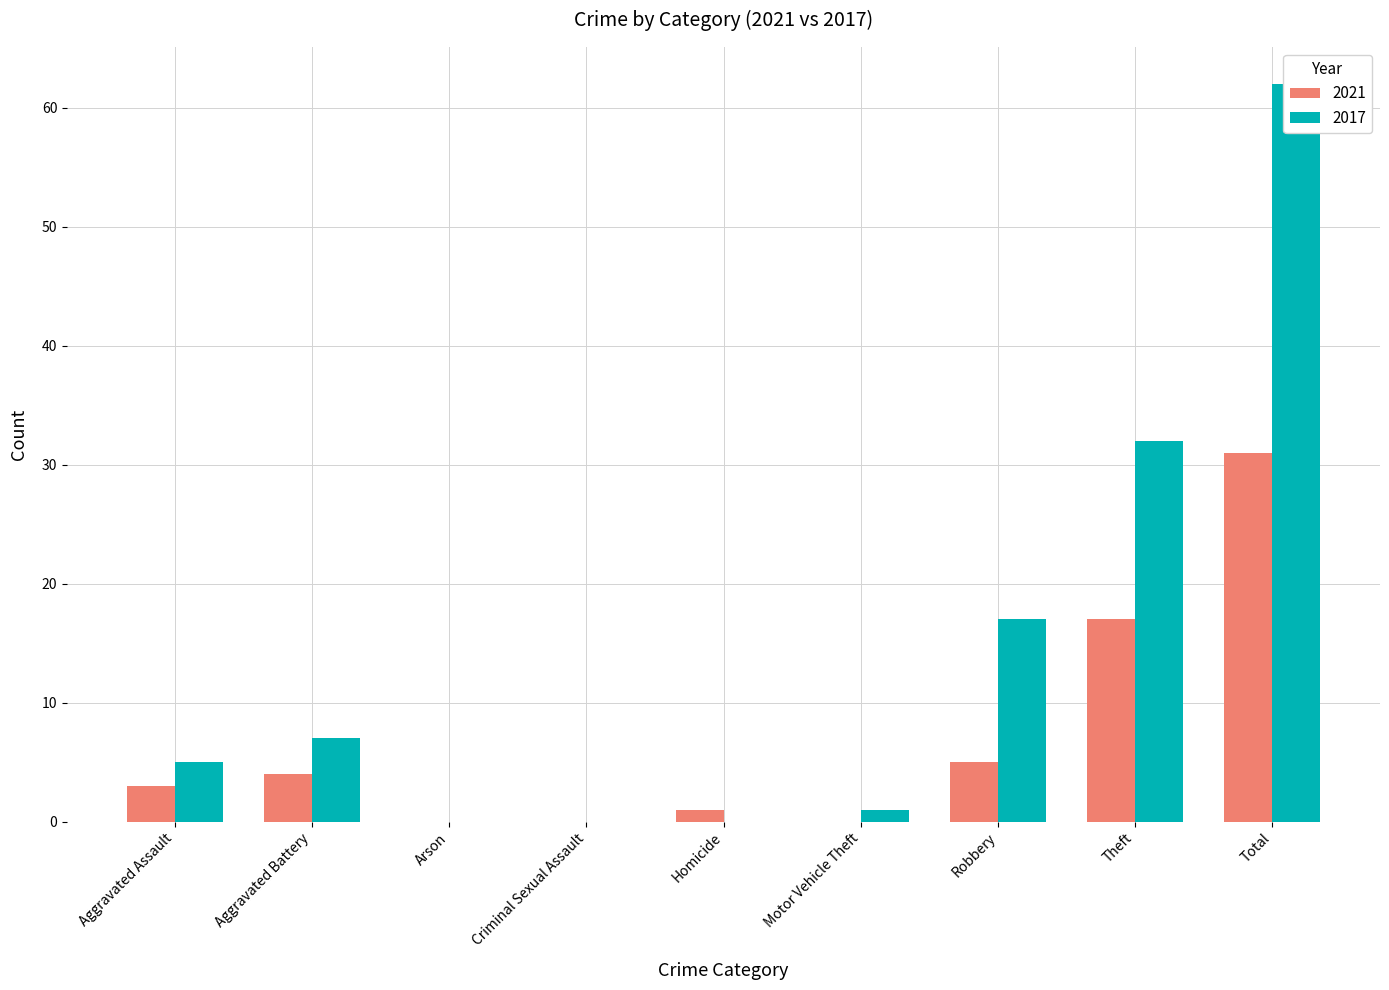

What is the label of the 2nd bar from the right?

Theft